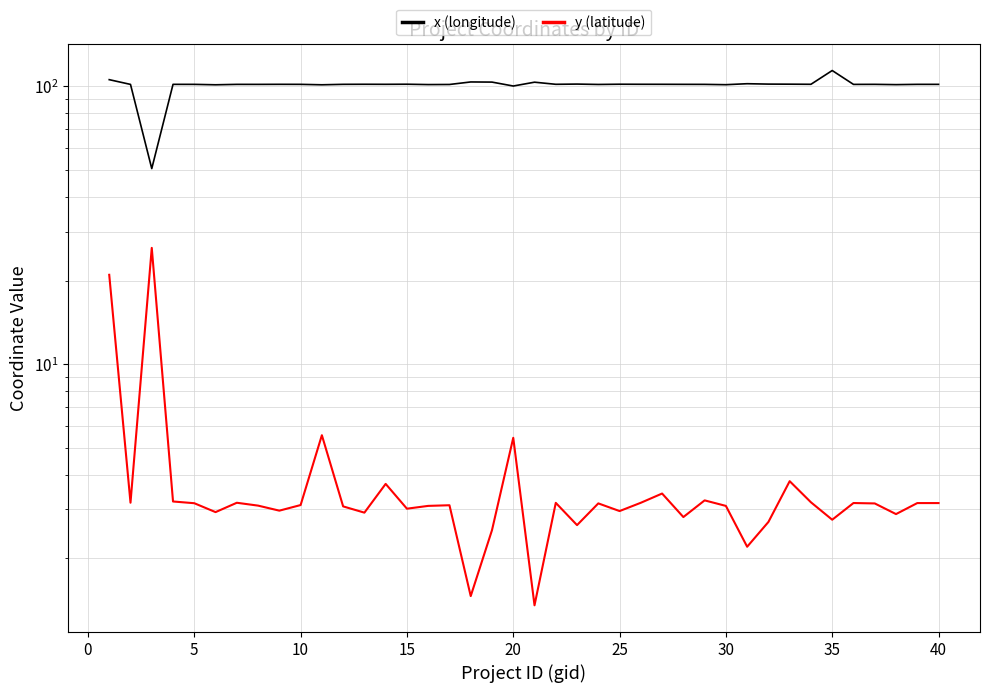

How many values in the x (longitude) series exceed 101?

38